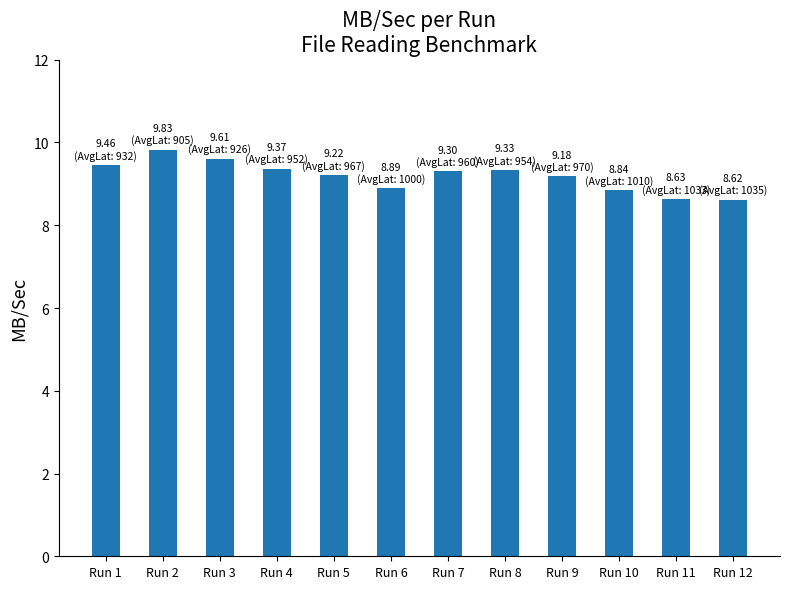

What is the value of the 2nd bar from the left?

9.8